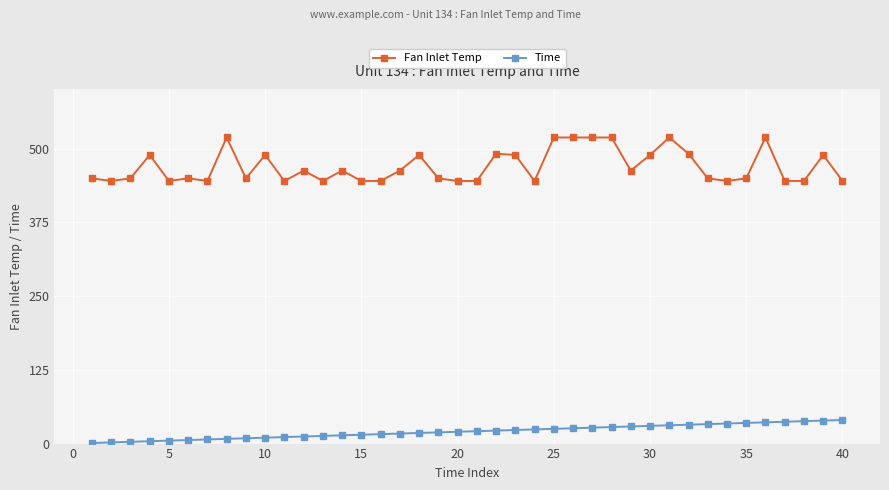

What is the maximum value shown in the chart?

518.7